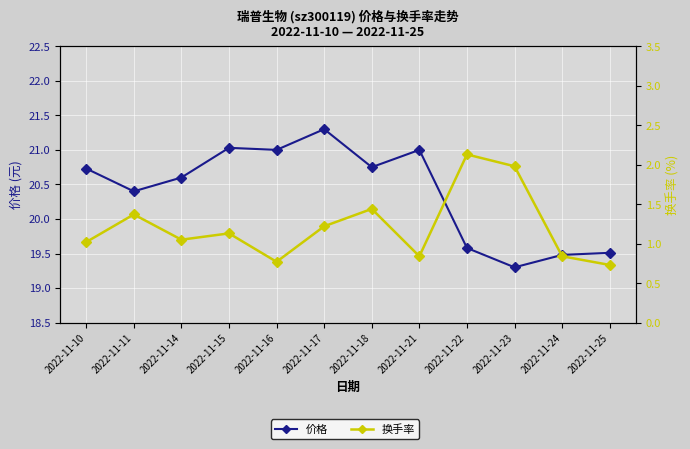

Between 2022-11-11 and 2022-11-17, which series saw the biggest shift?

价格